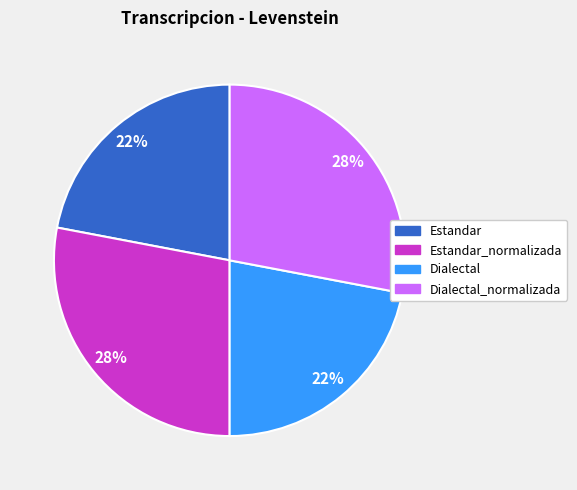

Does Estandar_normalizada represent more than half of the total?

No